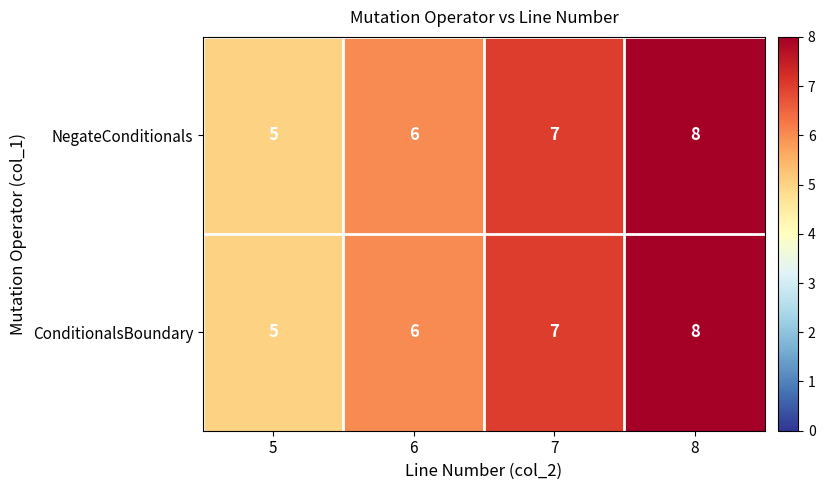

What is the sum of all NegateConditionals values?

26